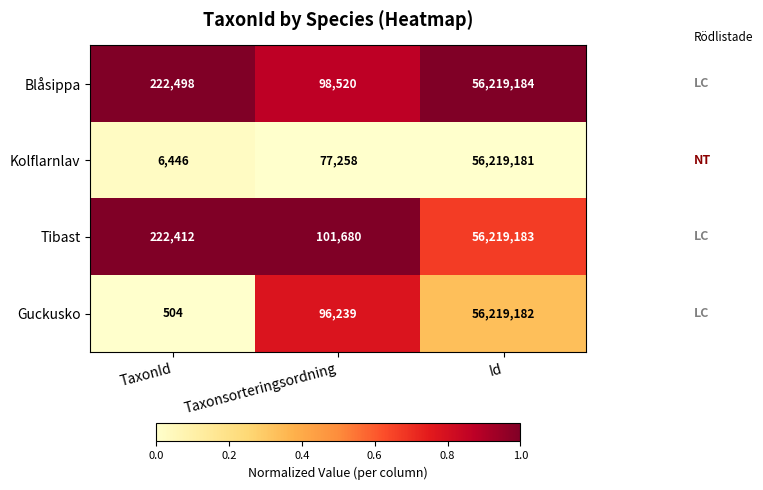

List the labels in order of Guckusko value, smallest first.

TaxonId, Taxonsorteringsordning, Id